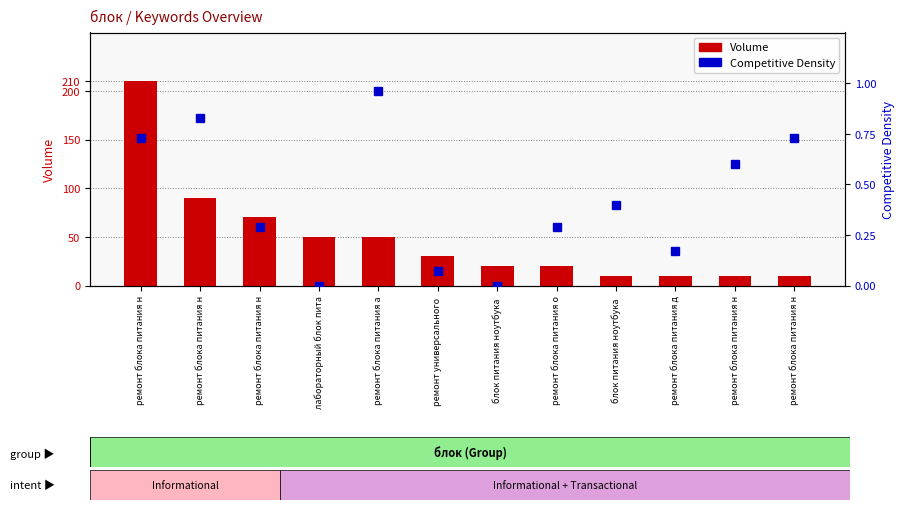

The Volume series shows 10.0 at ремонт блока питания н. True or false?

True